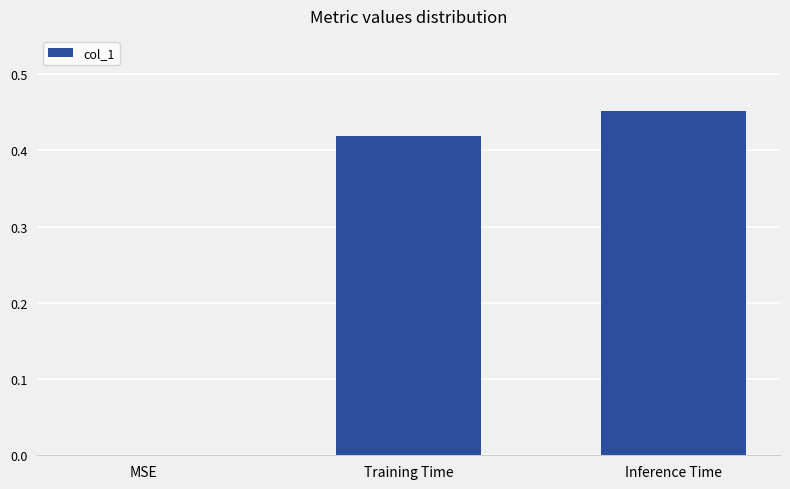

What is the sum of all values?

0.9